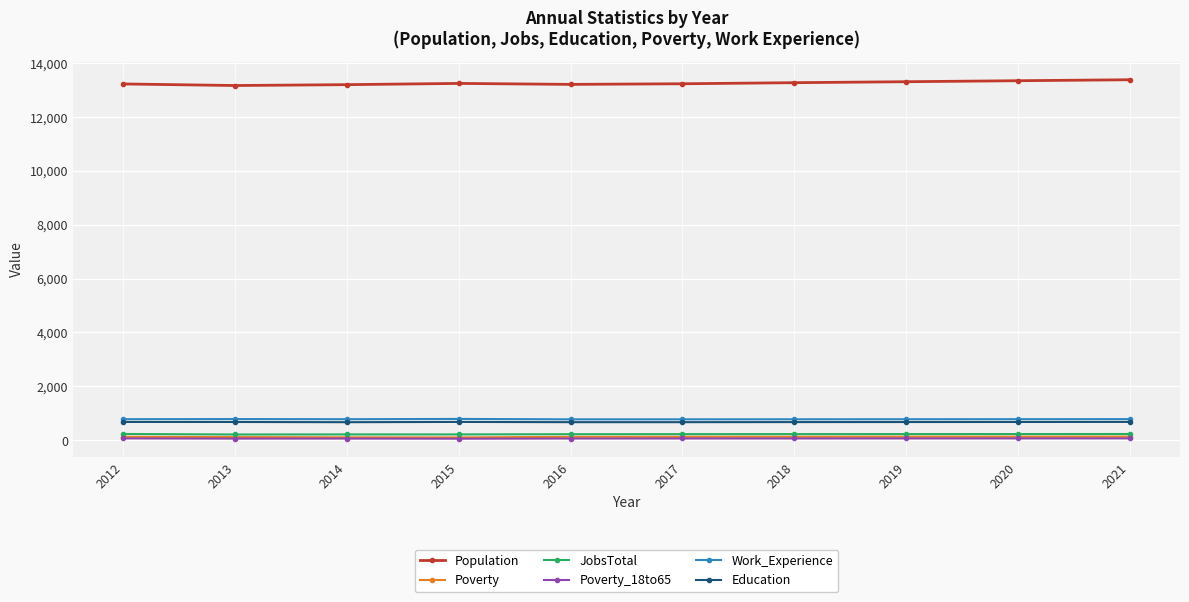

Count the number of data series in this chart.

6